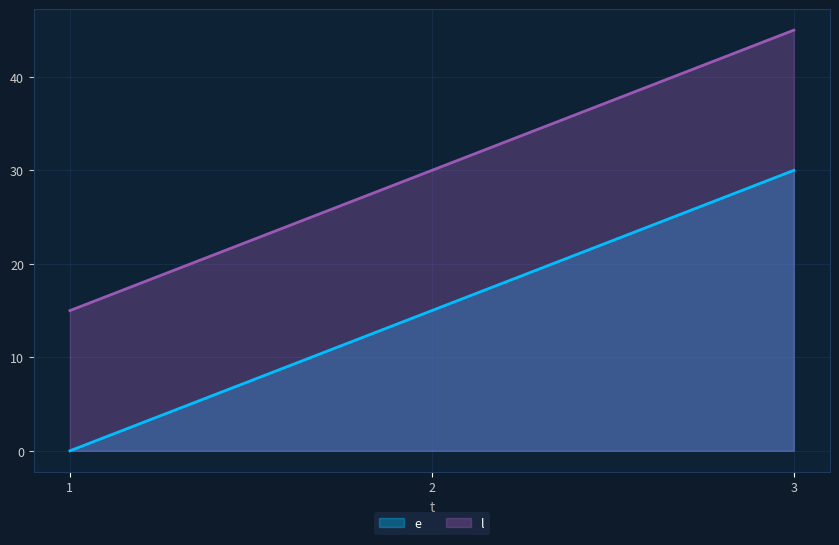

What is the spread (max minus min) of values at 1?

15